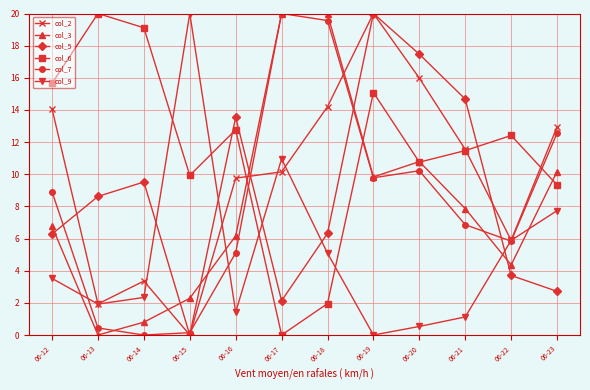

What is the spread (max minus min) of values at 06-20?

16.9